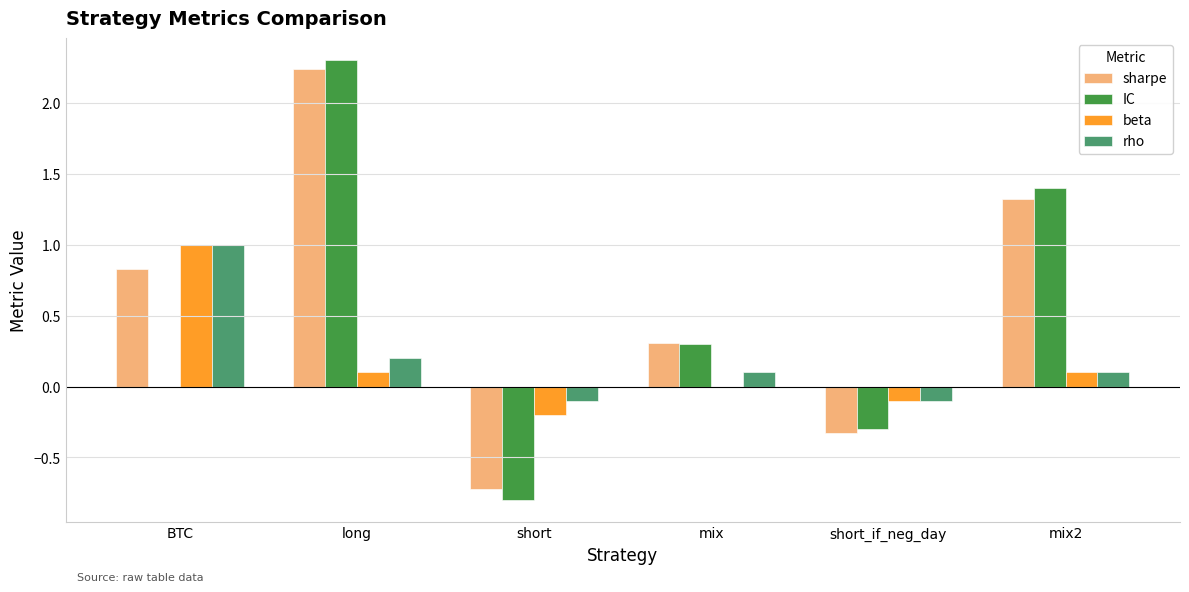

What is the total value across all series at mix?

0.7